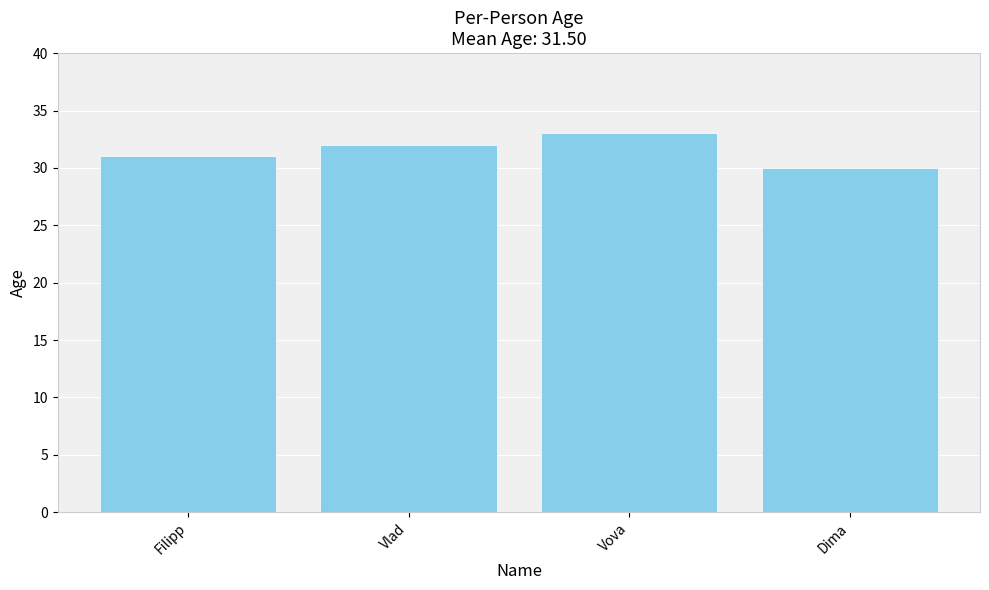

What position from the right is Vova?

2